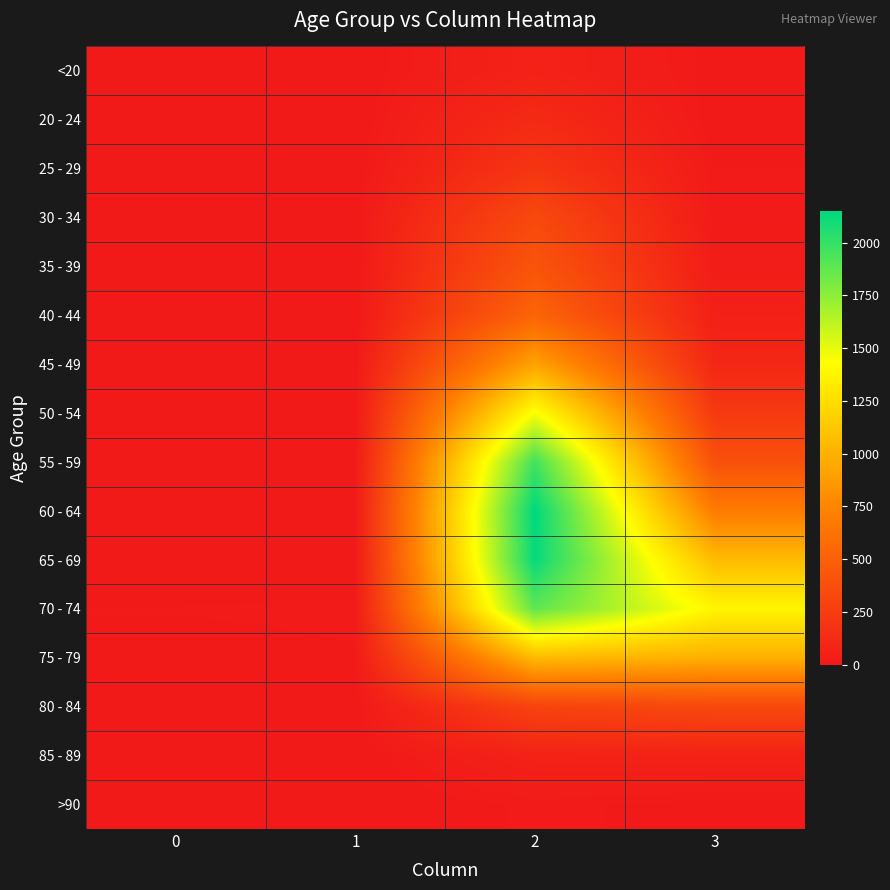

Reading left to right, extract all data points from this chart.

<20: 0=0	1=1	2=62	3=7
20 - 24: 0=1	1=0	2=121	3=2
25 - 29: 0=0	1=0	2=196	3=13
30 - 34: 0=0	1=2	2=333	3=14
35 - 39: 0=2	1=1	2=420	3=26
40 - 44: 0=0	1=1	2=530	3=53
45 - 49: 0=2	1=1	2=915	3=97
50 - 54: 0=9	1=3	2=1450	3=227
55 - 59: 0=8	1=6	2=1965	3=392
60 - 64: 0=11	1=8	2=2151	3=689
65 - 69: 0=6	1=6	2=2130	3=1057
70 - 74: 0=13	1=14	2=1882	3=1381
75 - 79: 0=10	1=12	2=1053	3=993
80 - 84: 0=7	1=4	2=296	3=333
85 - 89: 0=3	1=1	2=62	3=64
>90: 0=0	1=0	2=15	3=9